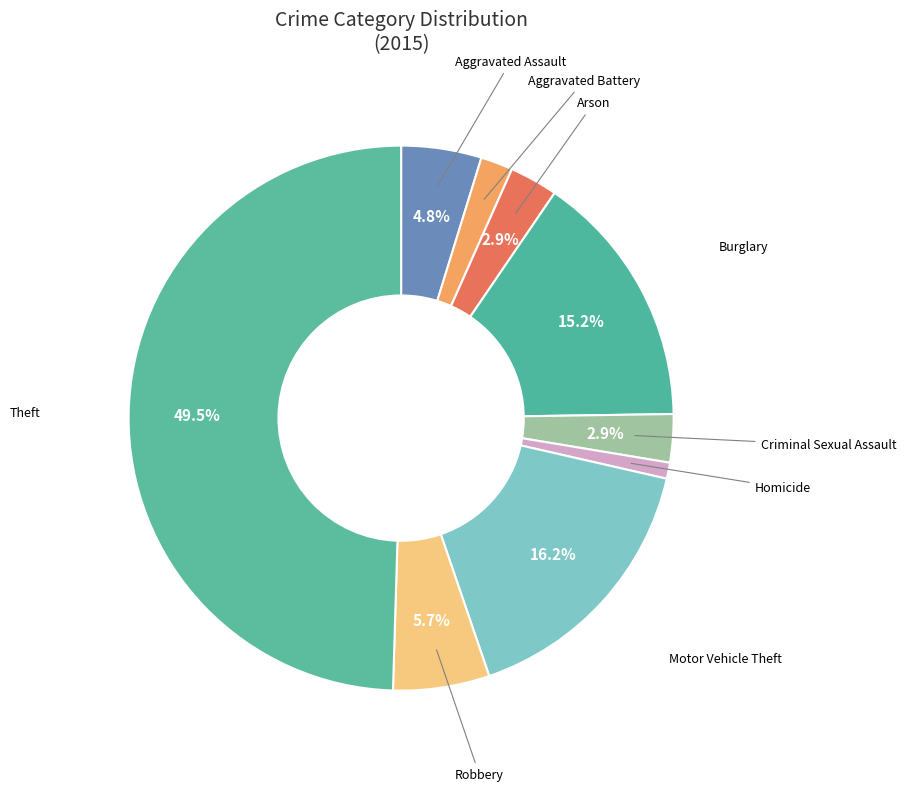

Which has a higher value, Homicide or Aggravated Assault?

Aggravated Assault